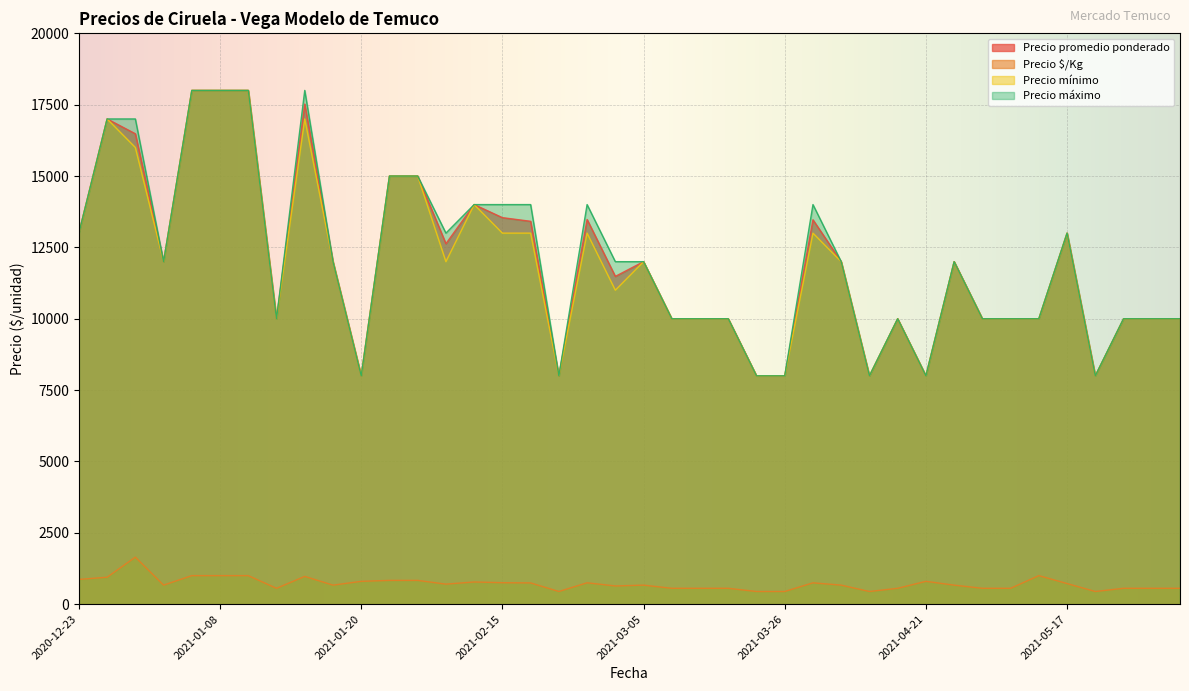

The value of Precio mínimo at 2021-02-16 is 13000. True or false?

True